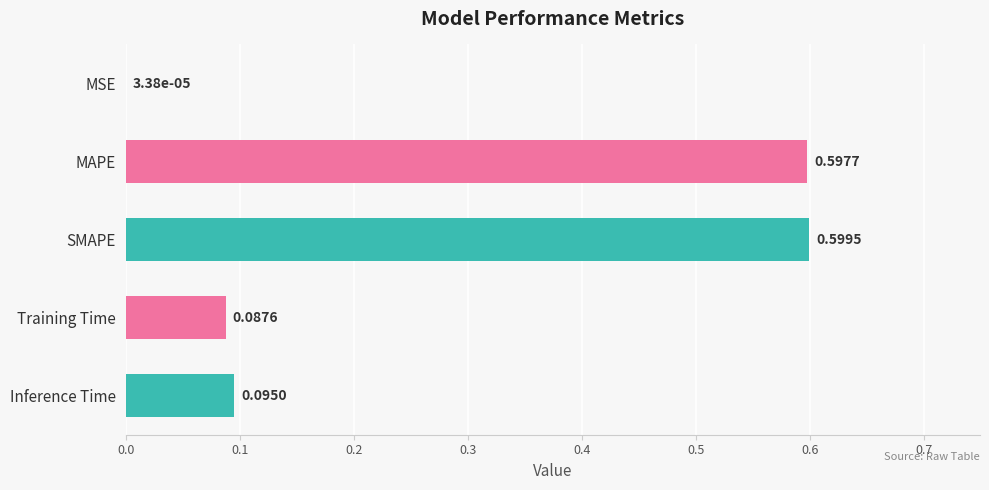

What is the maximum value shown in the chart?

0.6